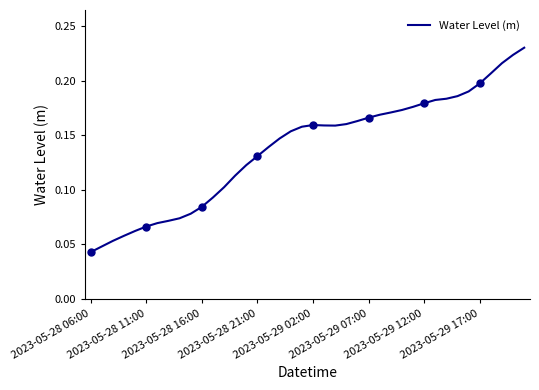

What is the sum of all values?

5.5